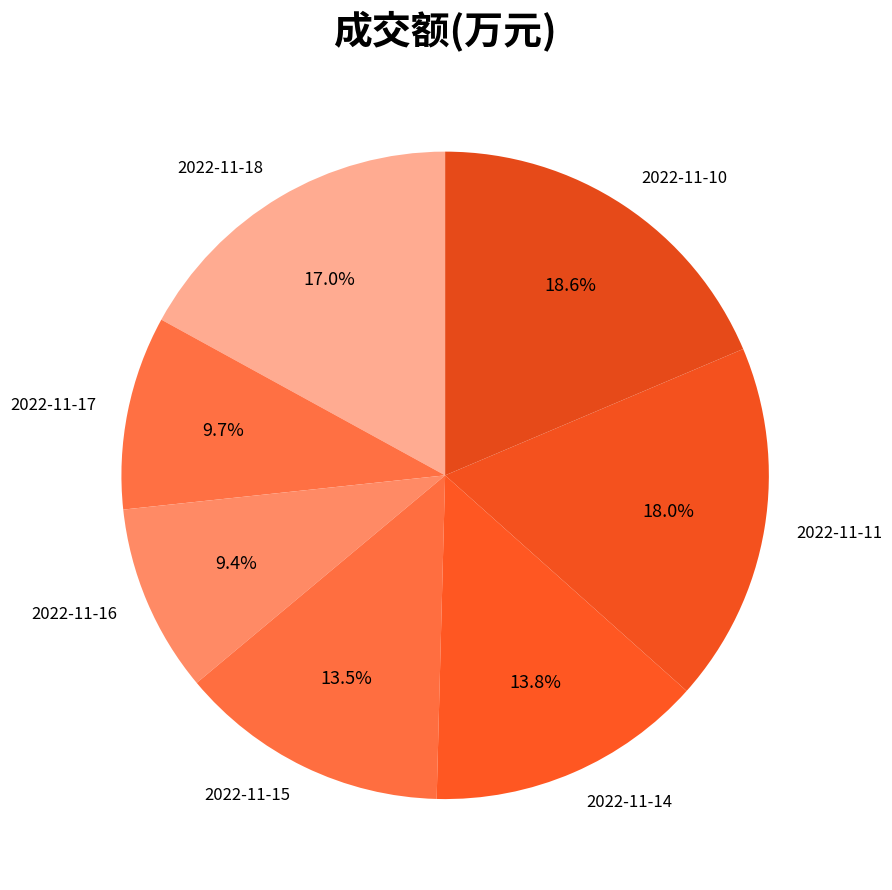

What is the largest slice in the pie chart?

2022-11-10